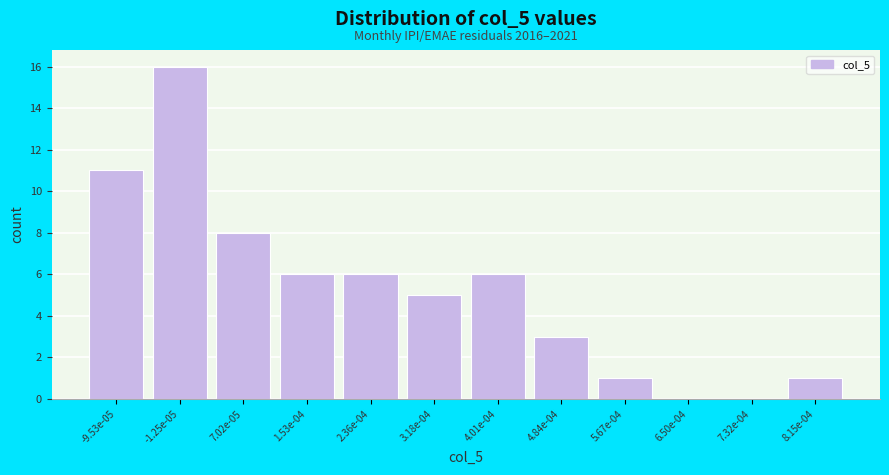

Reading right to left, extract all data points from this chart.

8.15e-04=1	7.32e-04=0	6.50e-04=0	5.67e-04=1	4.84e-04=3	4.01e-04=6	3.18e-04=5	2.36e-04=6	1.53e-04=6	7.02e-05=8	-1.25e-05=16	-9.53e-05=11